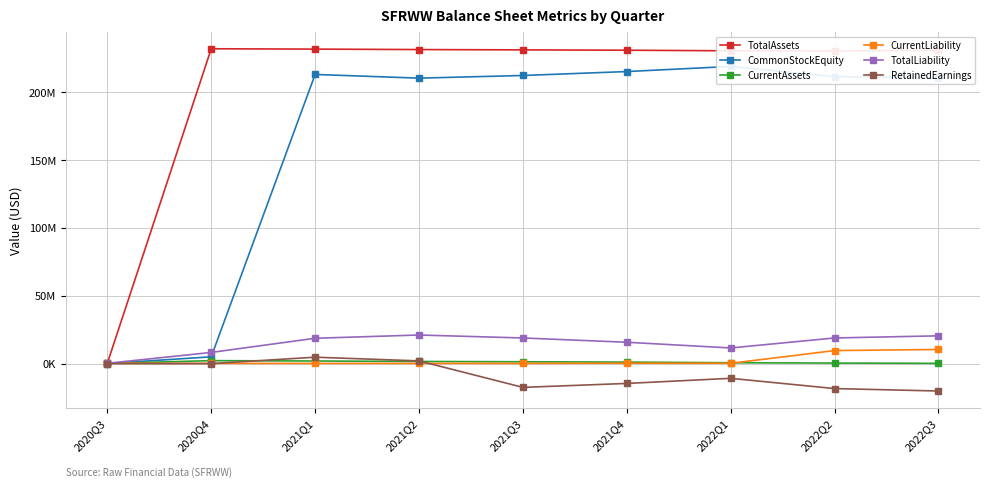

At which category is the sum across all series the highest?

2021Q1